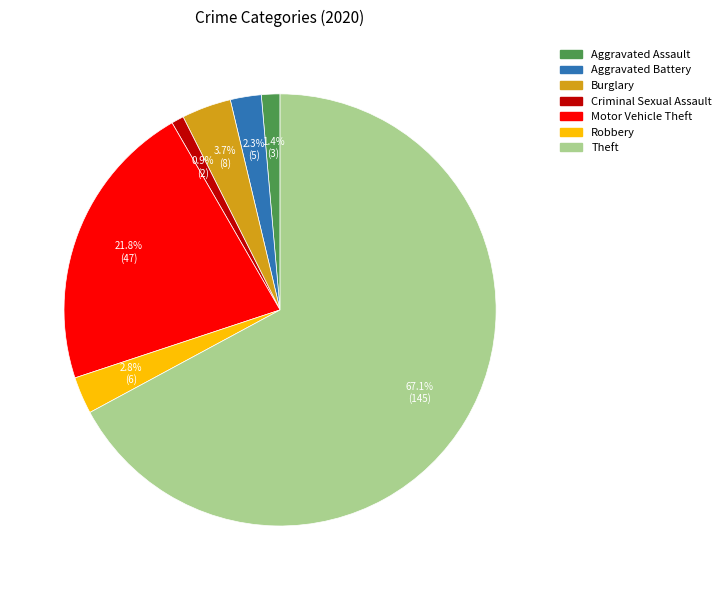

True or false: Motor Vehicle Theft accounts for 10% of the total.

False